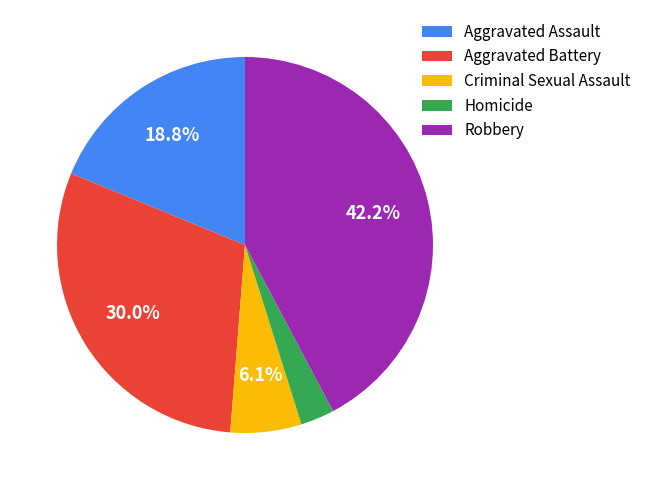

Approximately how many times larger is the value at Homicide compared to Aggravated Battery?

0.1